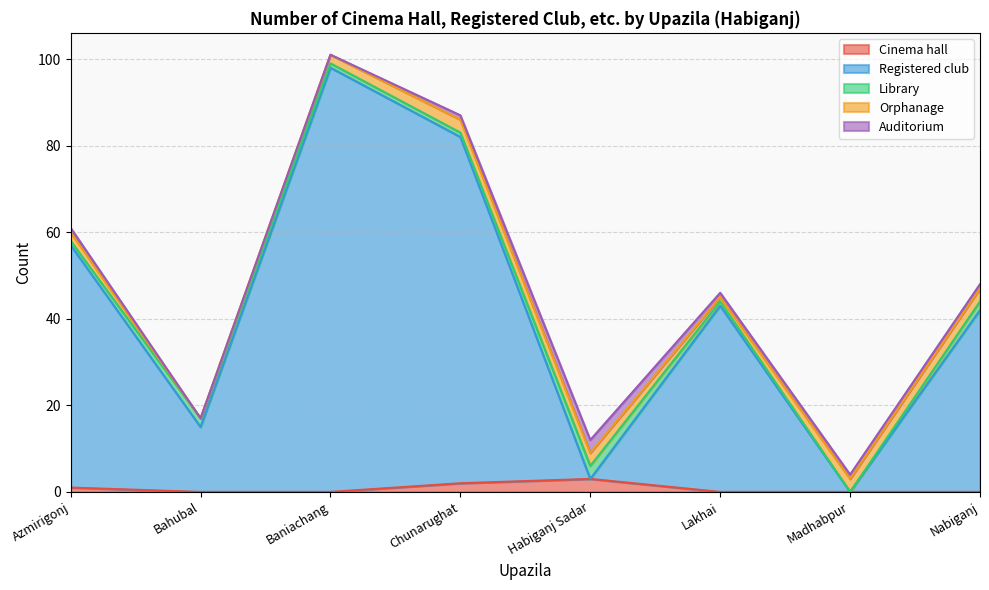

The Auditorium series shows 0 at Baniachang. True or false?

True